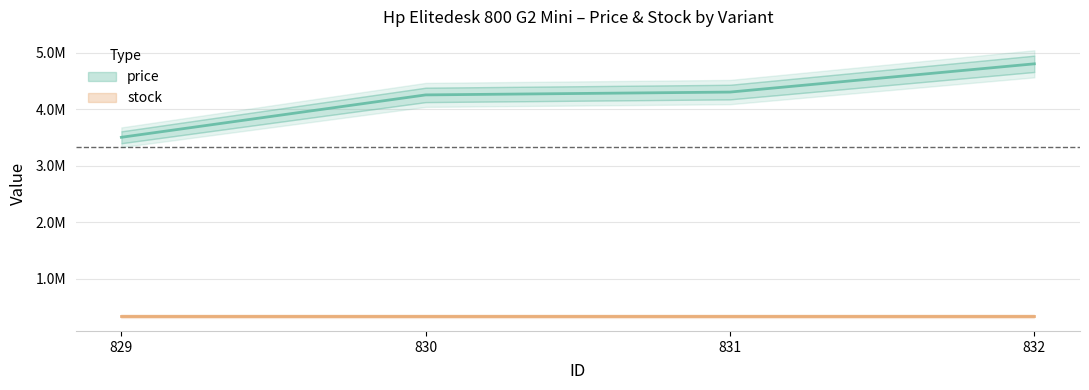

What is the average value?

4212500